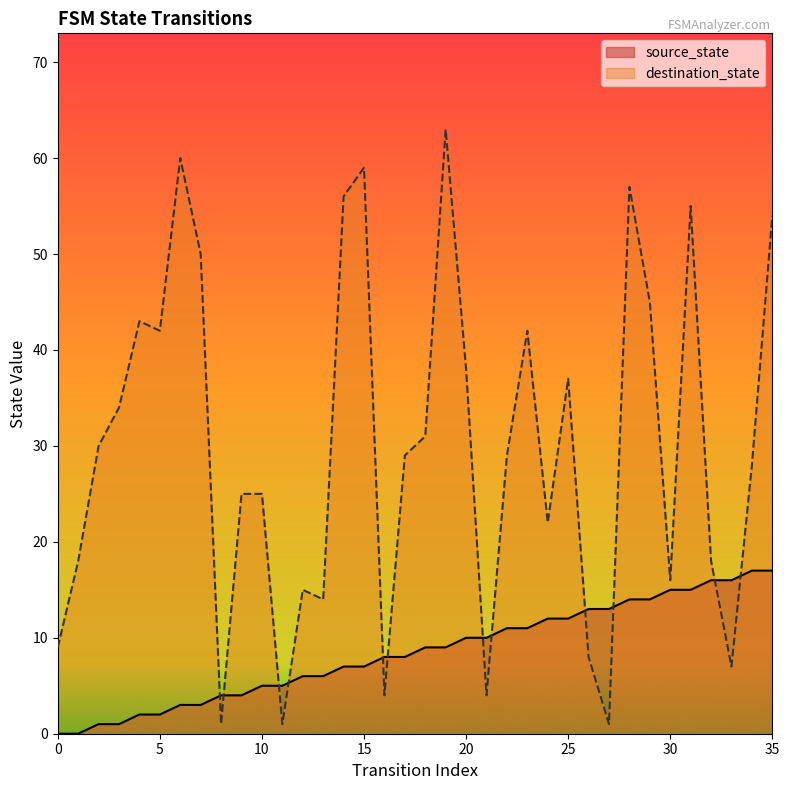

Reading left to right, what are all the values shown in this chart?

source_state: 0=0	1=0	2=1	3=1	4=2	5=2	6=3	7=3	8=4	9=4	10=5	11=5	12=6	13=6	14=7	15=7	16=8	17=8	18=9	19=9	20=10	21=10	22=11	23=11	24=12	25=12	26=13	27=13	28=14	29=14	30=15	31=15	32=16	33=16	34=17	35=17
destination_state: 0=9	1=18	2=30	3=34	4=43	5=42	6=60	7=50	8=1	9=25	10=25	11=1	12=15	13=14	14=56	15=59	16=4	17=29	18=31	19=63	20=38	21=4	22=29	23=42	24=22	25=37	26=8	27=1	28=57	29=45	30=16	31=55	32=18	33=7	34=28	35=54